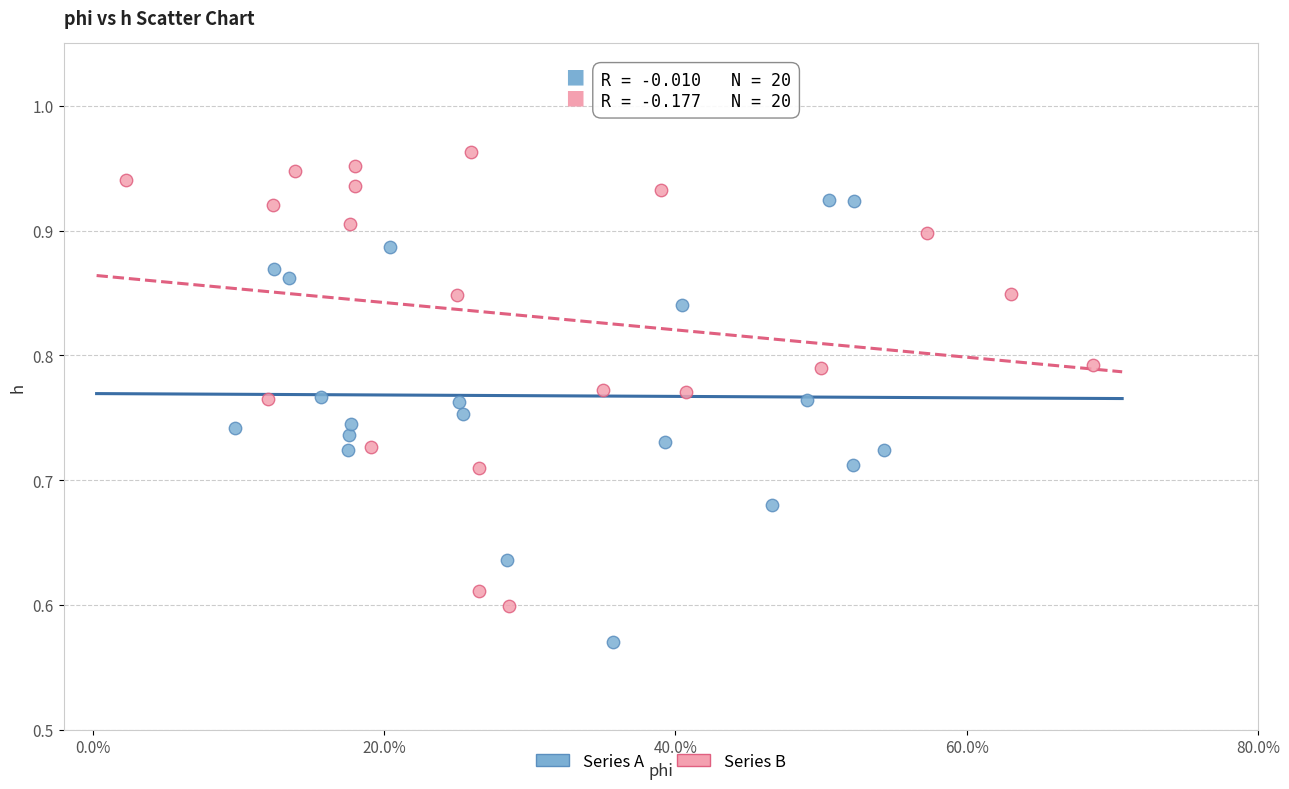

Which series contains the highest Y value?

Series B